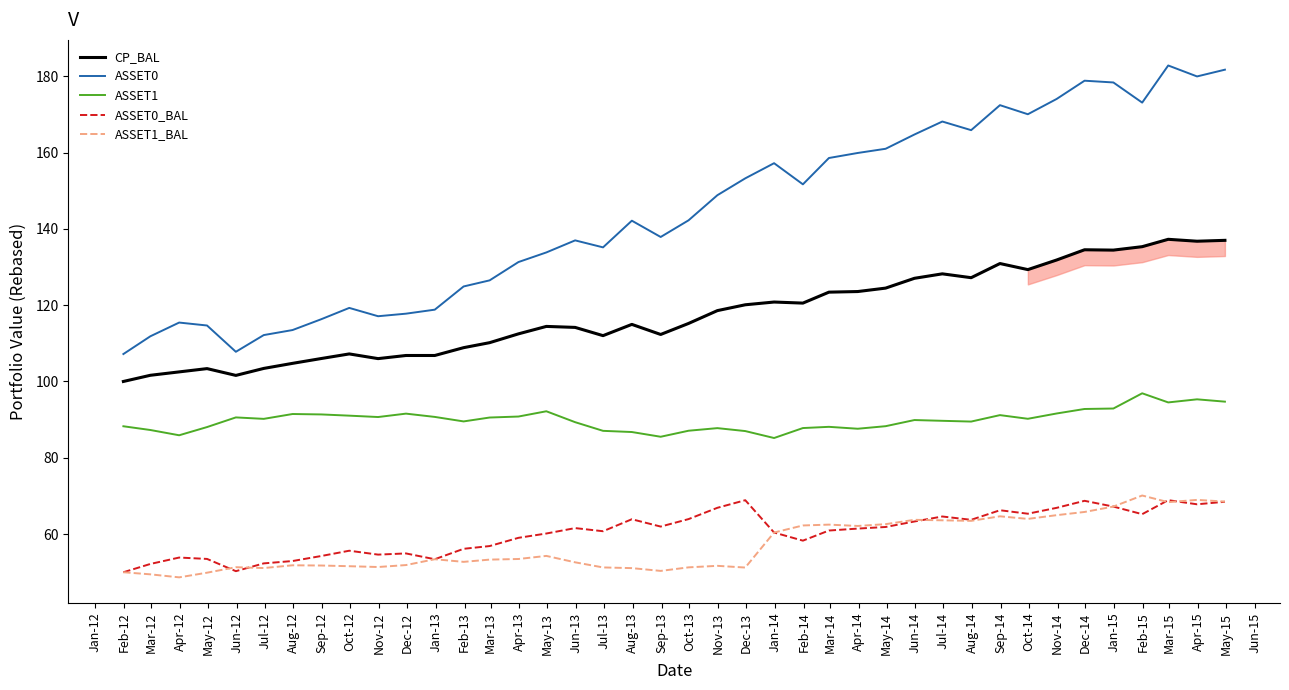

Which series has the largest range (max minus min)?

ASSET0